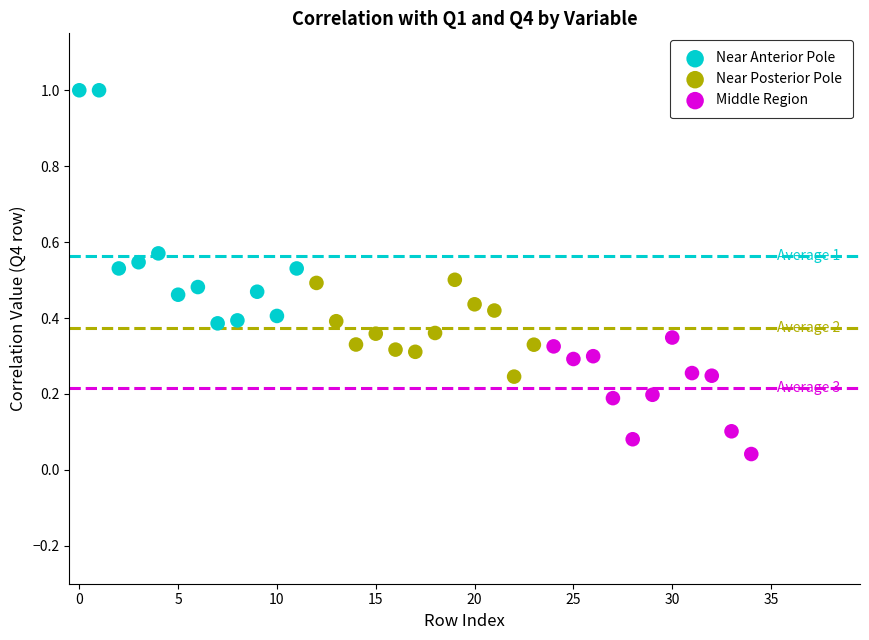

Which series reaches the minimum Y coordinate?

Middle Region